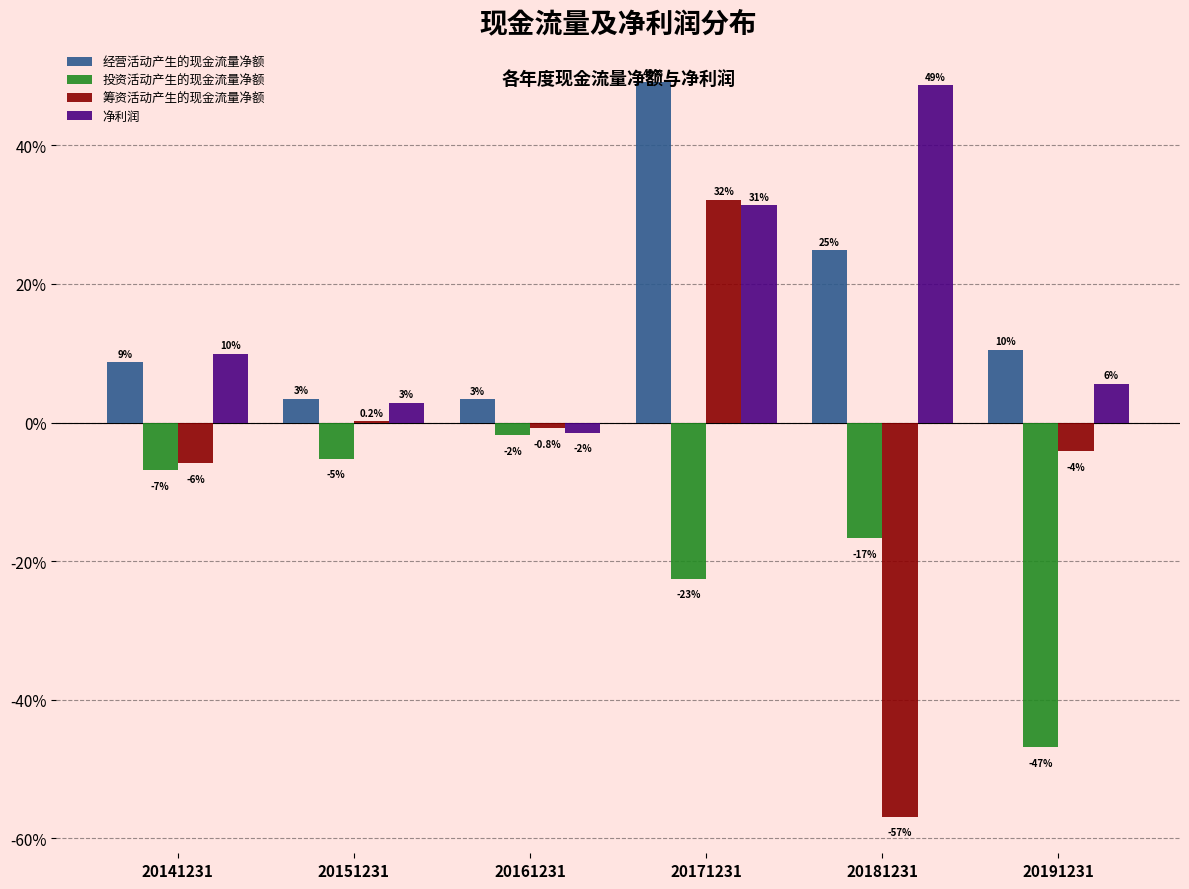

What are all the series names shown in the legend?

经营活动产生的现金流量净额, 投资活动产生的现金流量净额, 筹资活动产生的现金流量净额, 净利润